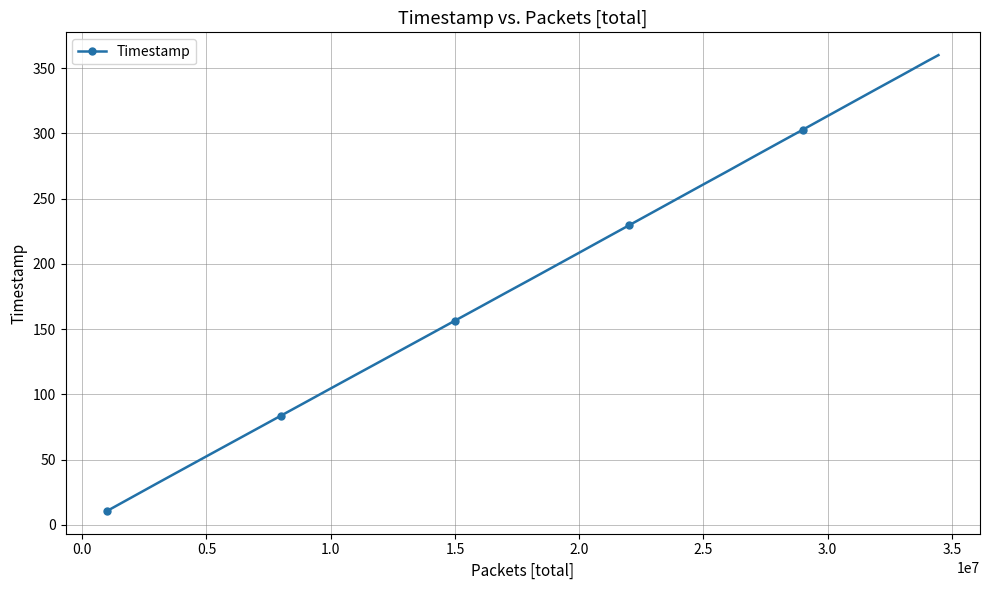

What is the smallest value displayed?

10.7